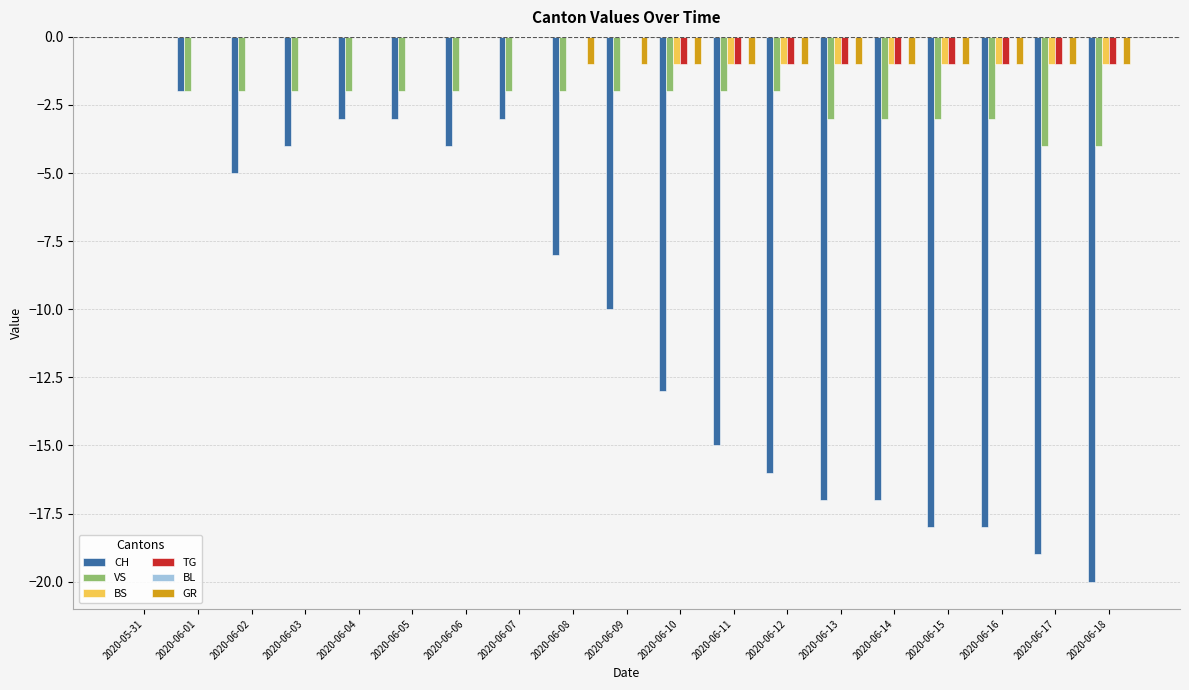

What is the difference between the second highest and second lowest values in the GR series?

1